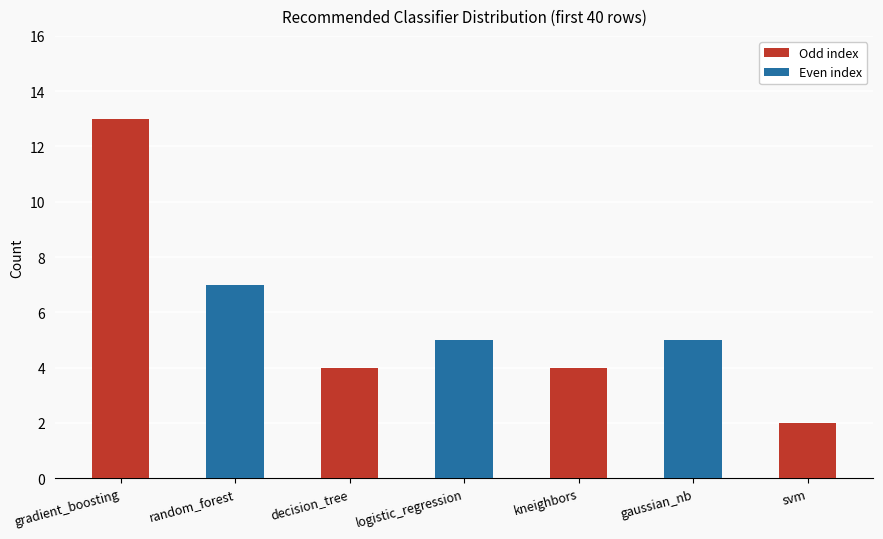

What position from the right is svm?

1